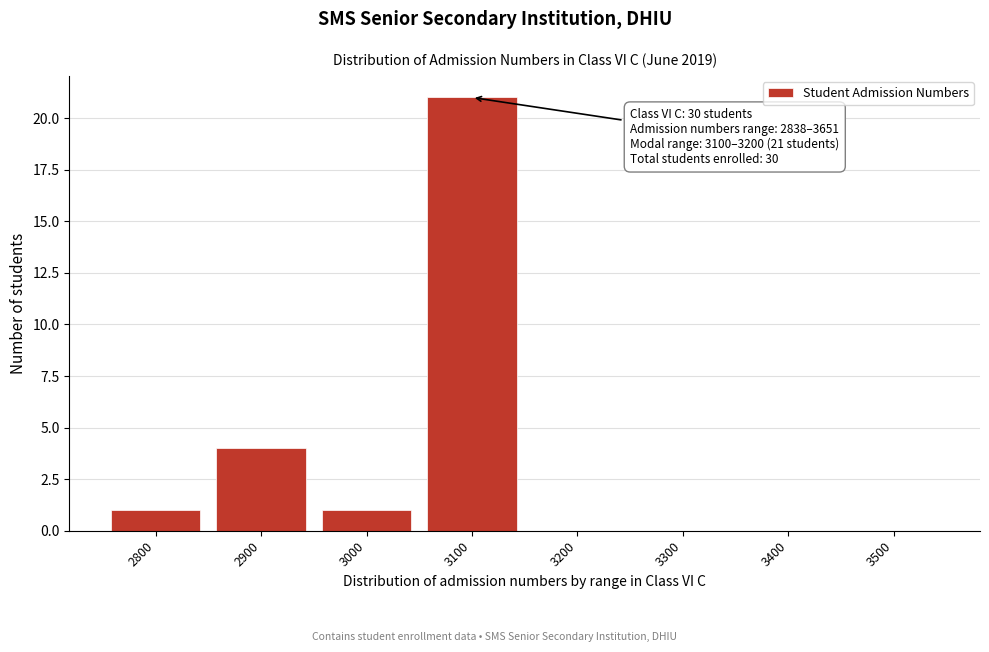

Reading right to left, extract all data points from this chart.

3500=0	3400=0	3300=0	3200=0	3100=21	3000=1	2900=4	2800=1